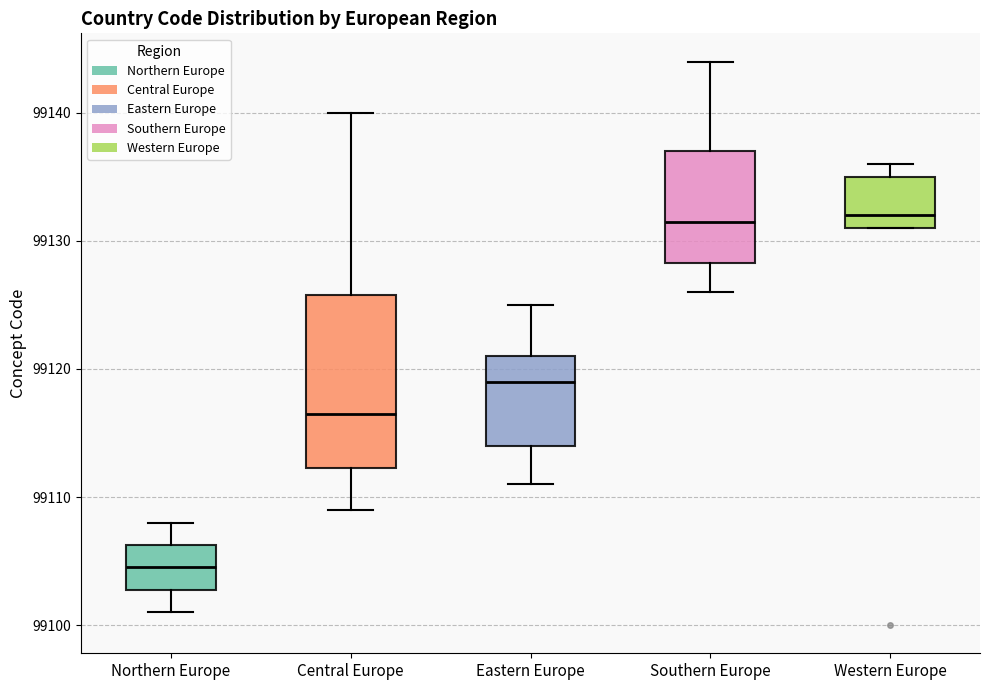

Where does the lower whisker of the box for Southern Europe end on the y-axis? The values are not printed on the chart, so give them approximately, as read against the axis.

99126